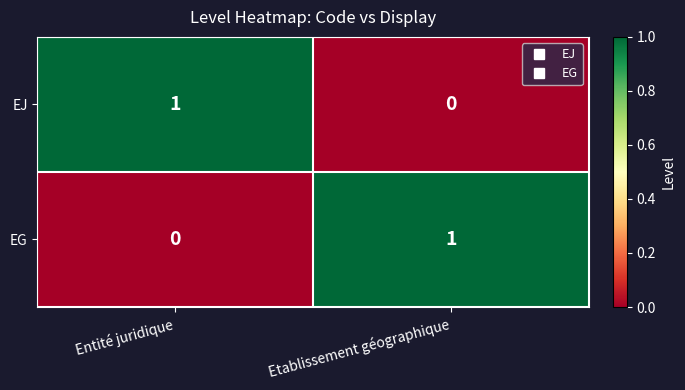

True or false: EG has a value of 1 at Etablissement géographique.

True